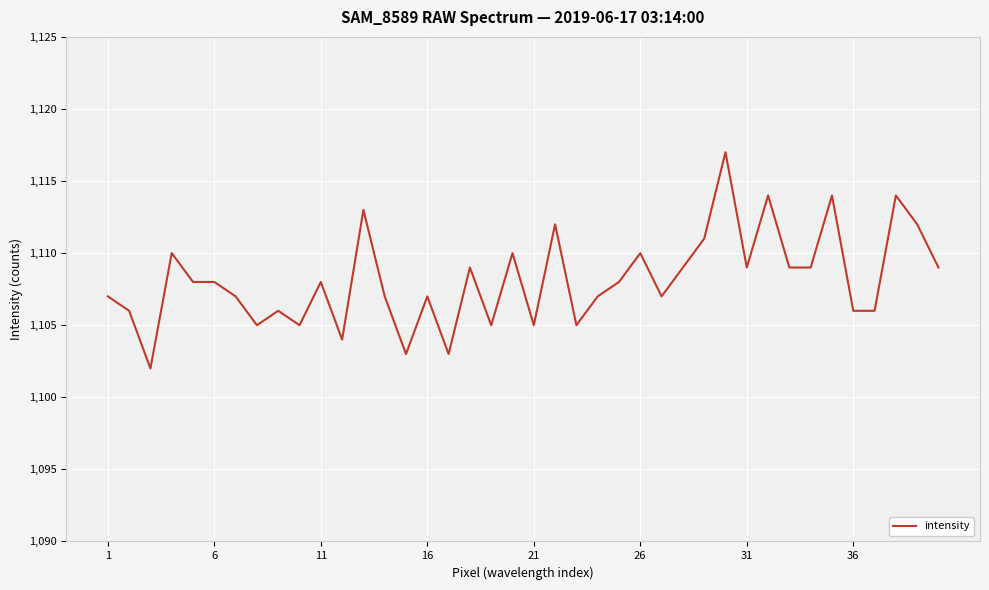

What is the greatest value displayed?

1117